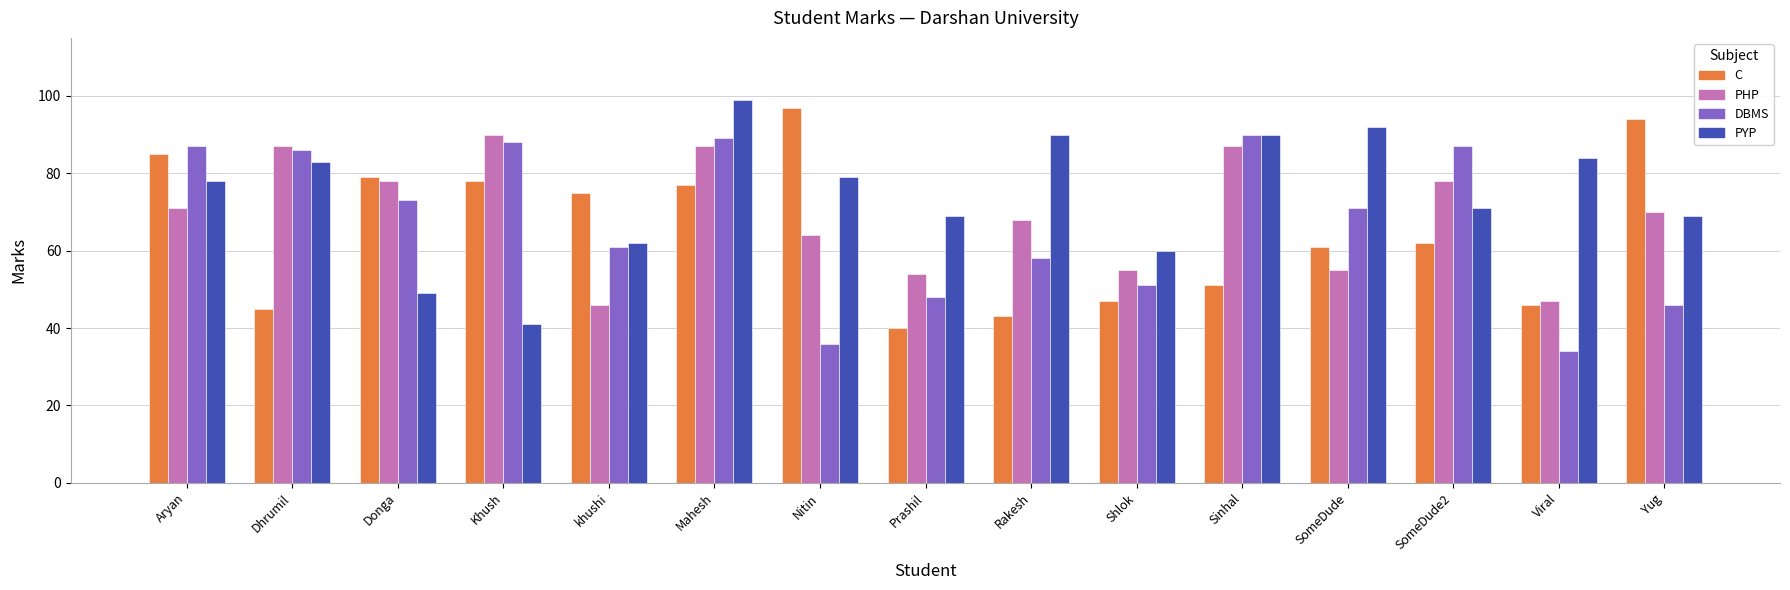

List the series in order of their overall mean, lowest first.

C, DBMS, PHP, PYP